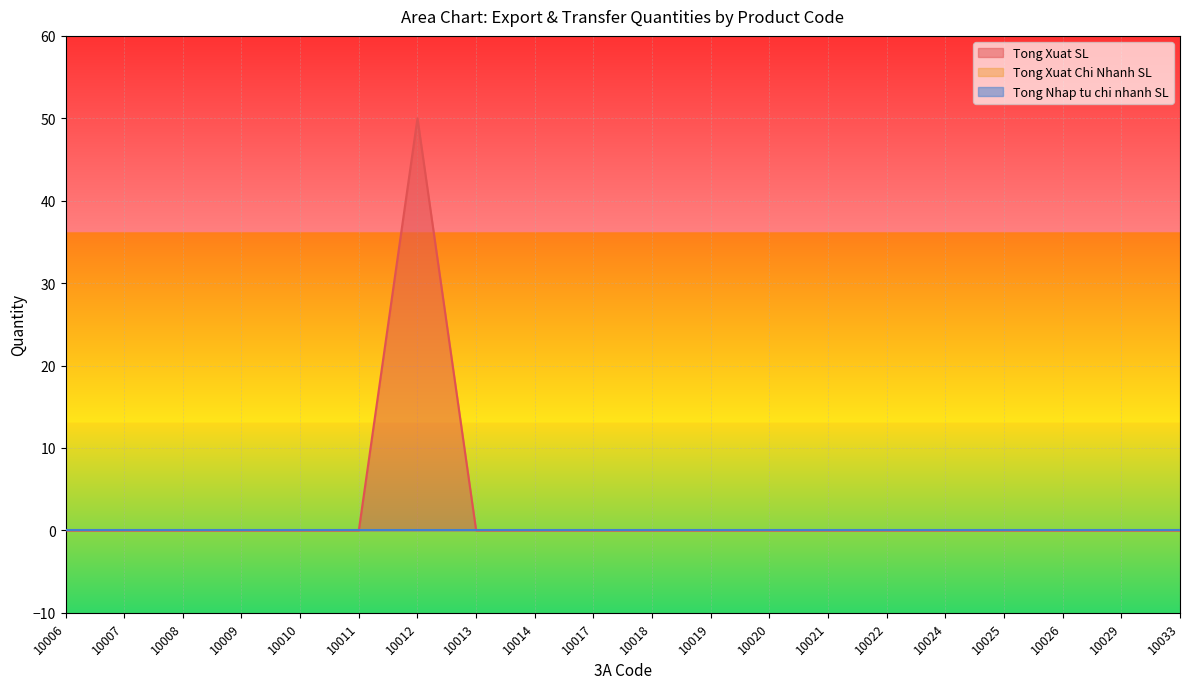

Reading right to left, extract all data points from this chart.

Tong Xuat SL: 0	0	0	0	0	0	0	0	0	0	0	0	0	50	0	0	0	0	0	0
Tong Xuat Chi Nhanh SL: 0	0	0	0	0	0	0	0	0	0	0	0	0	0	0	0	0	0	0	0
Tong Nhap tu chi nhanh SL: 0	0	0	0	0	0	0	0	0	0	0	0	0	0	0	0	0	0	0	0